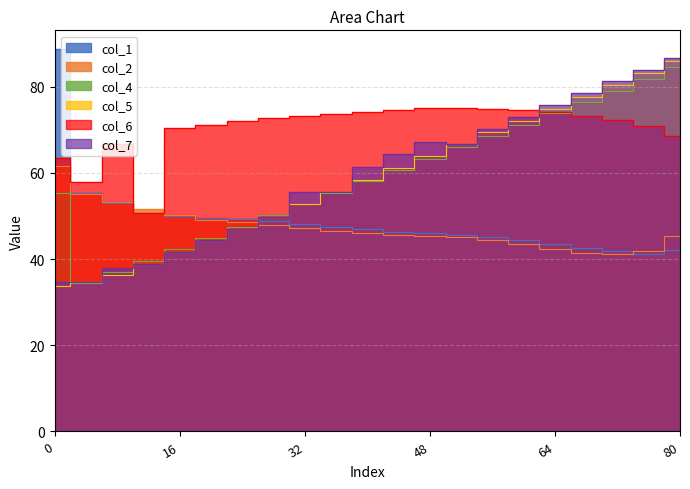

True or false: col_4 and col_7 cross at least once.

True